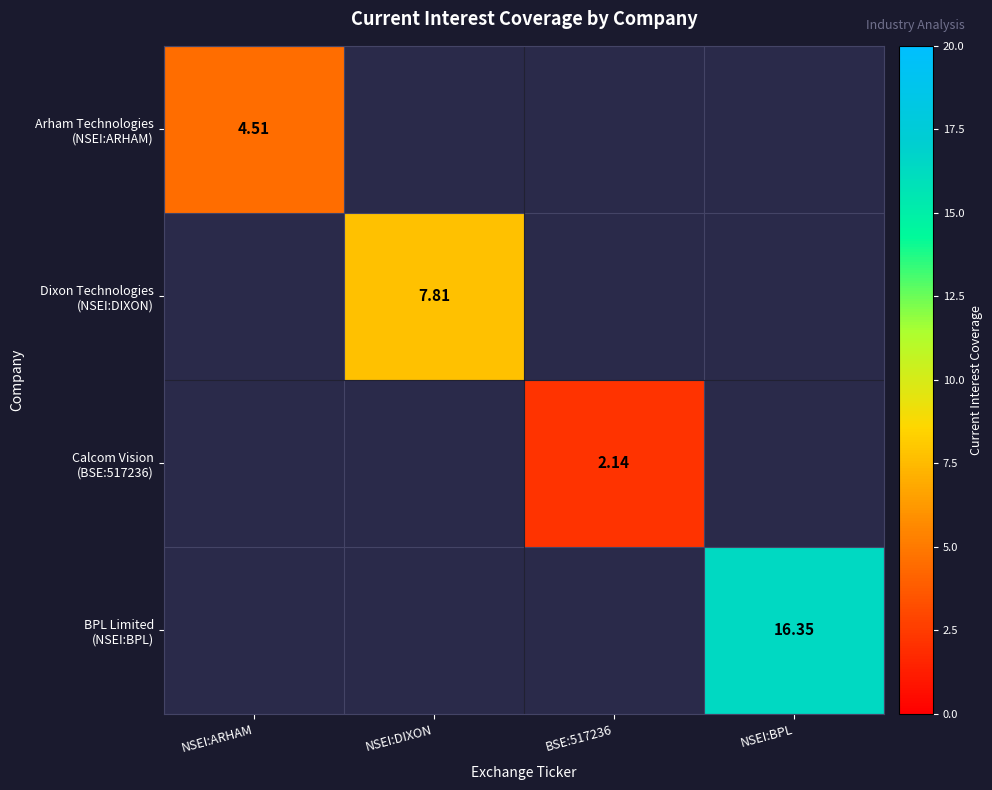

Is the value of Dixon Technologies (NSEI:DIXON) at NSEI:BPL greater than the value of BPL Limited (NSEI:BPL) at NSEI:DIXON?

No